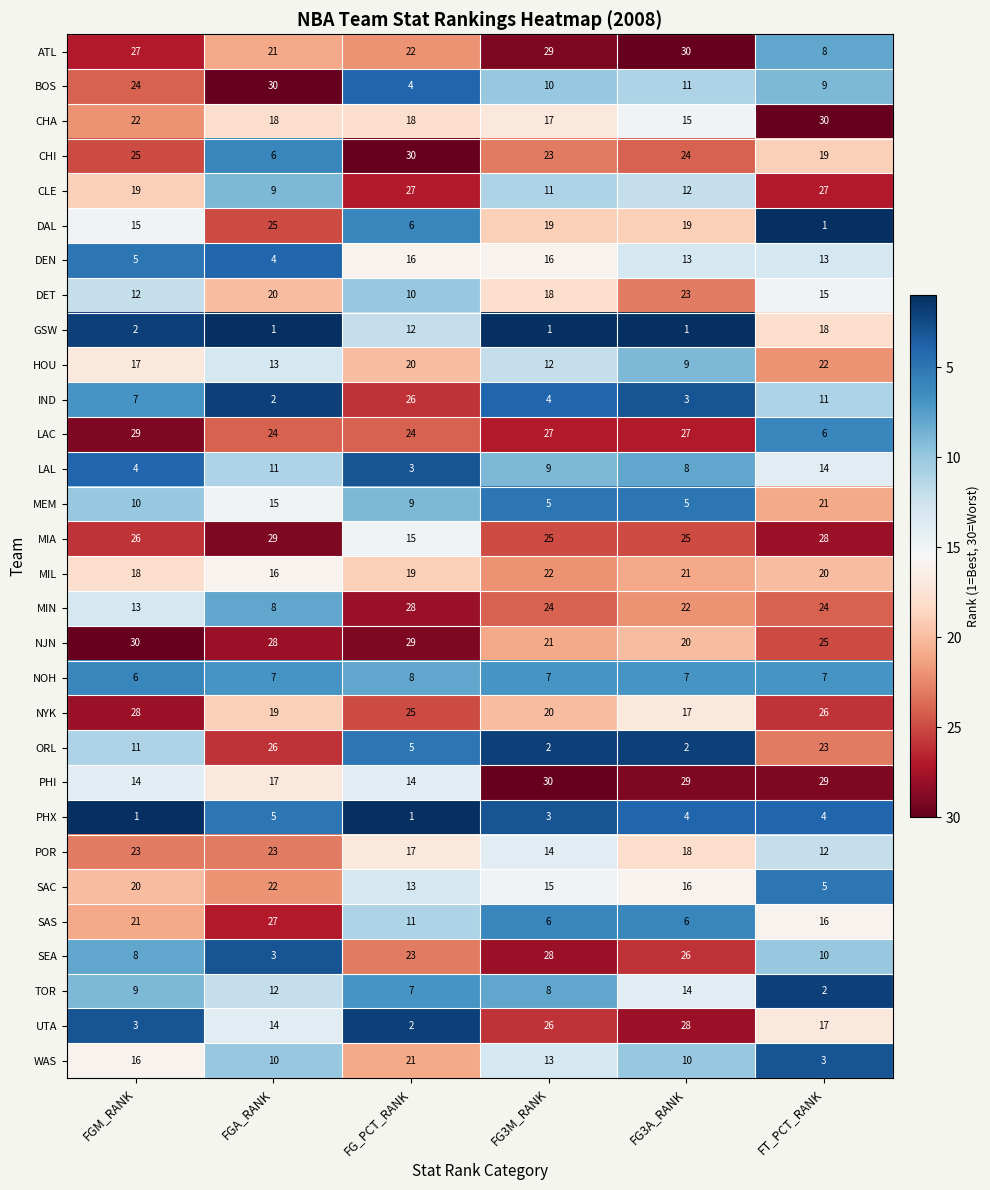

What is the highest value of the ORL series?

26